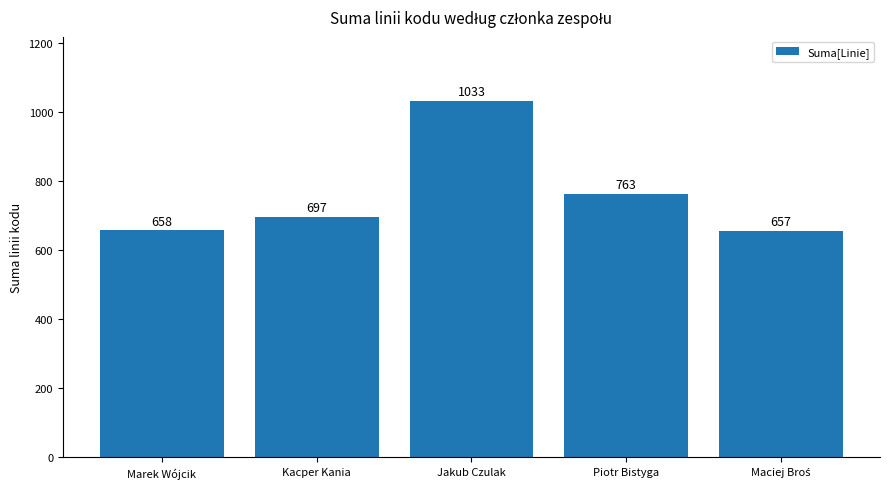

What is the sum of the values at Piotr Bistyga and Jakub Czulak?

1796